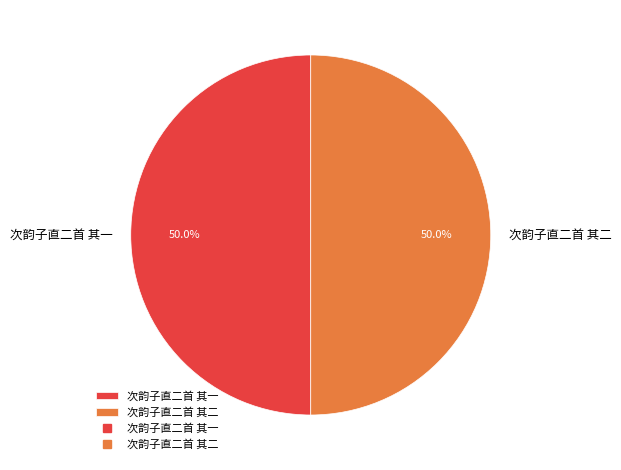

What is the ratio of the value at 次韵子直二首 其一 to the value at 次韵子直二首 其二?

1.0